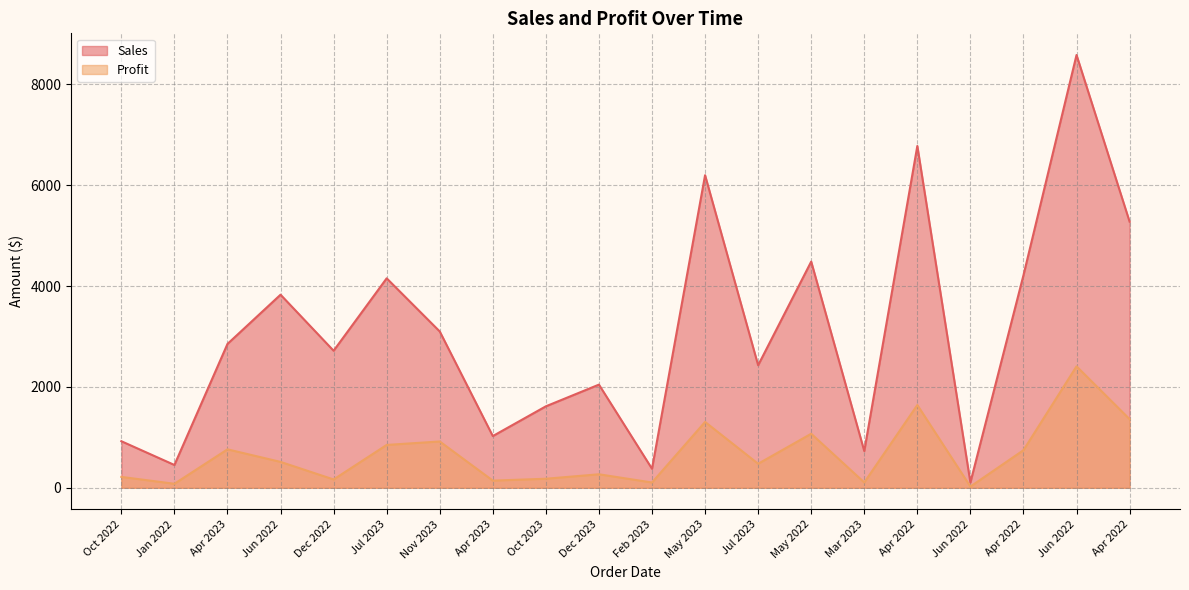

List the labels in order of Profit value, largest first.

Jun 2022, Apr 2022, Apr 2022, May 2023, May 2022, Nov 2023, Jul 2023, Apr 2023, Apr 2022, Jun 2022, Jul 2023, Dec 2023, Oct 2022, Oct 2023, Dec 2022, Apr 2023, Mar 2023, Feb 2023, Jan 2022, Jun 2022